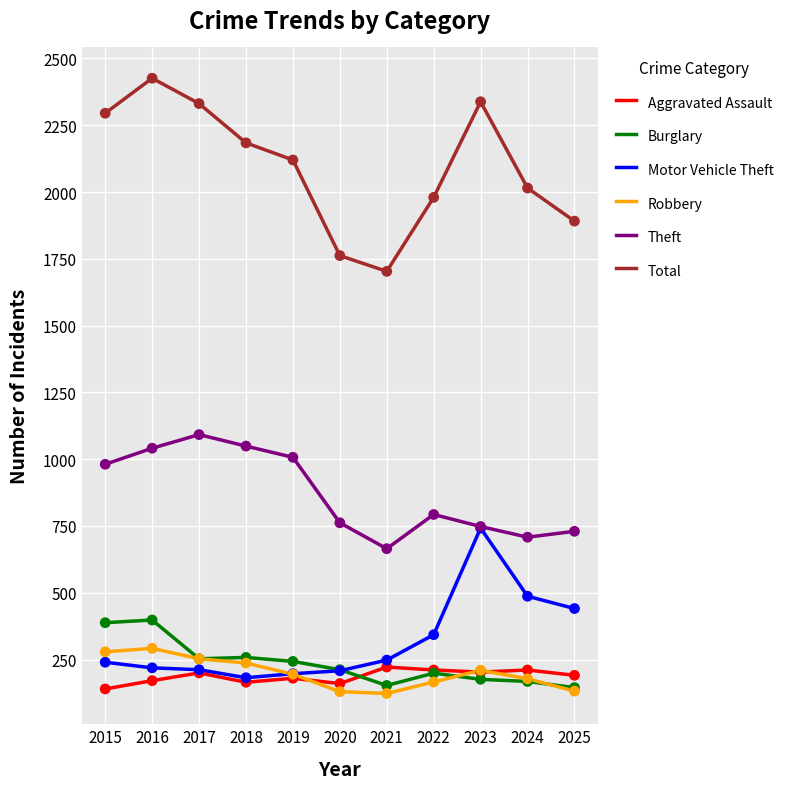

Which series has the widest spread of values?

Total